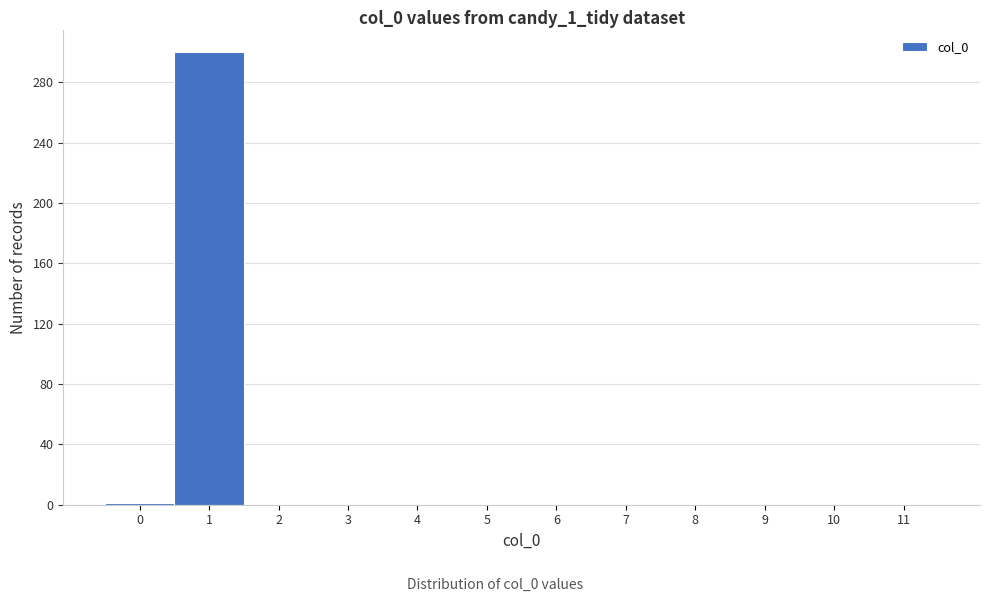

What is the maximum value shown in the chart?

300